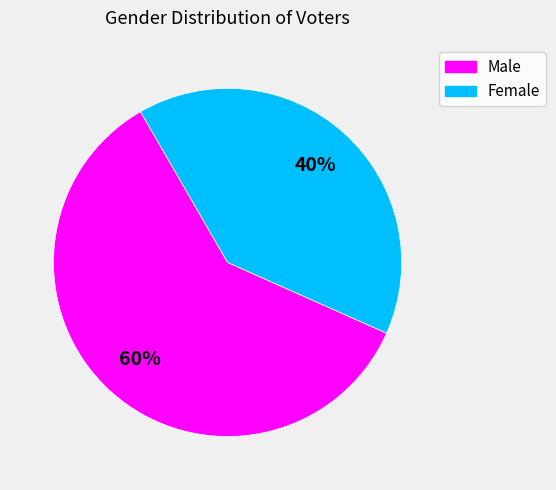

Between Female and Male, which is larger?

Male